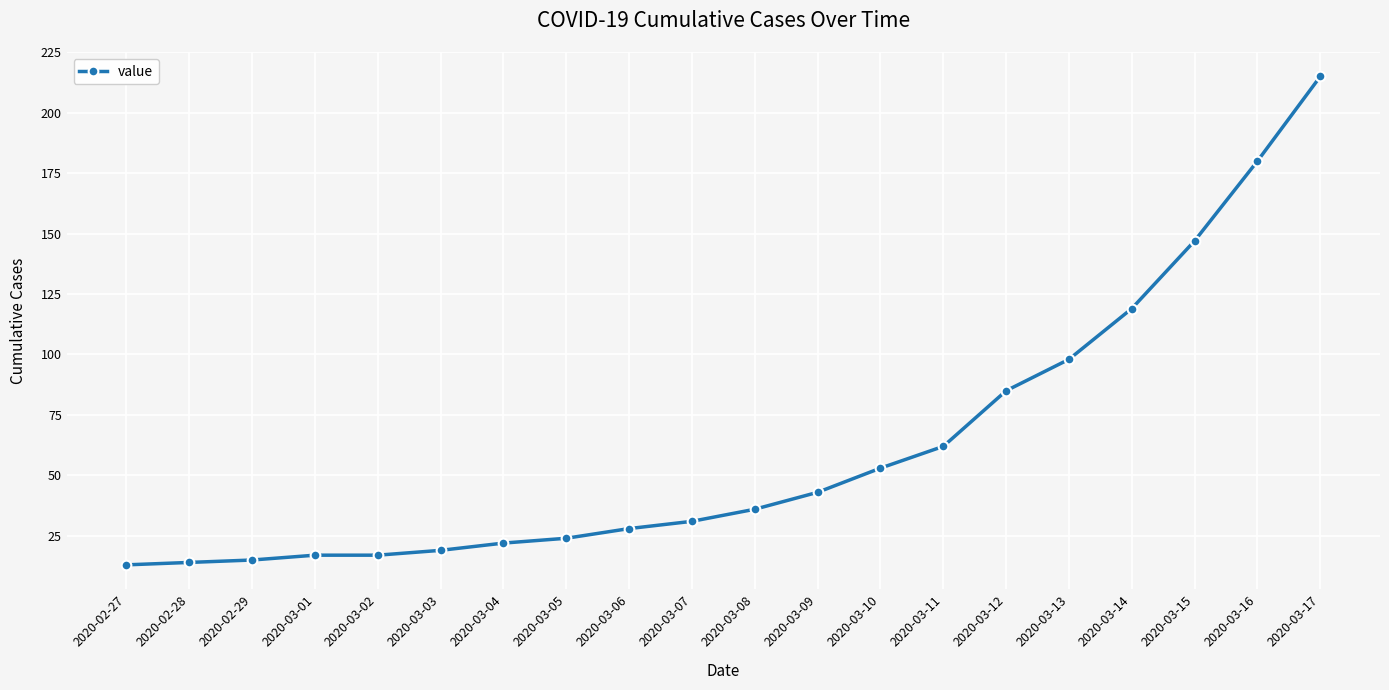

How many values are below 36?

10